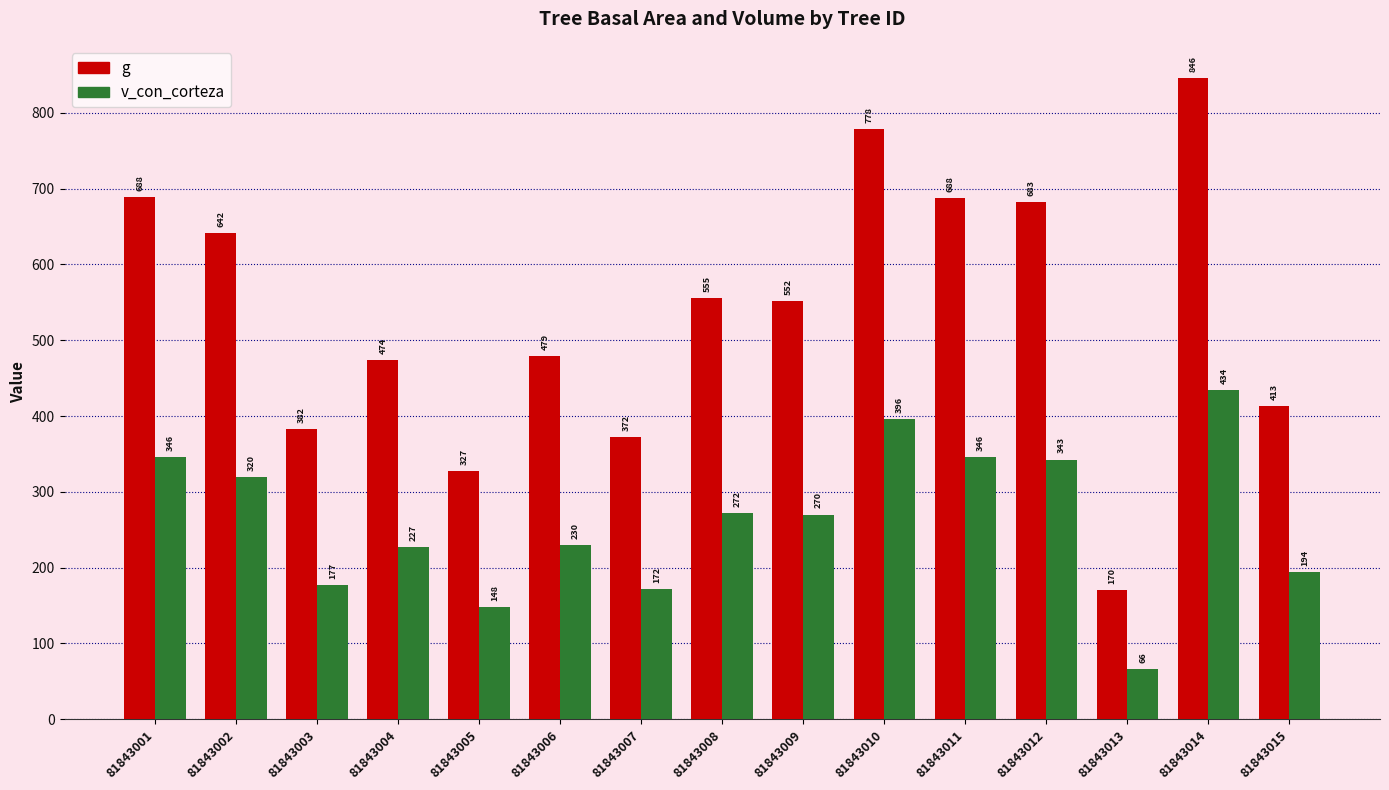

List the series in order of their overall mean, lowest first.

v_con_corteza, g